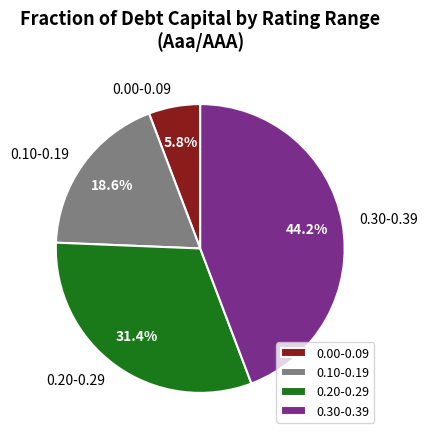

Which slice is the smallest?

0.00-0.09